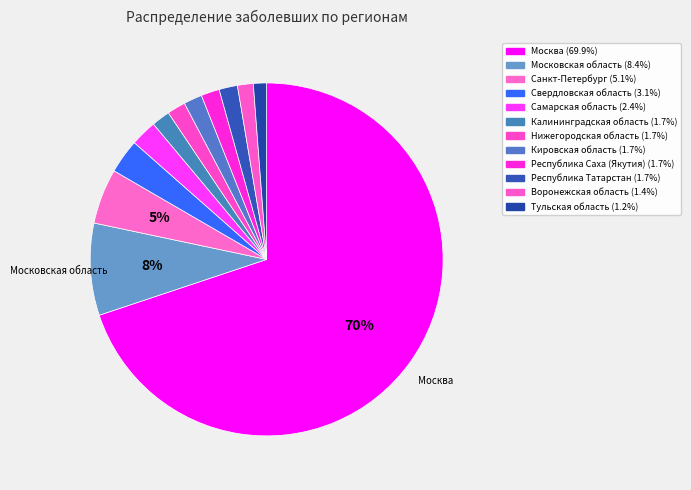

How many segments does this pie chart have?

12